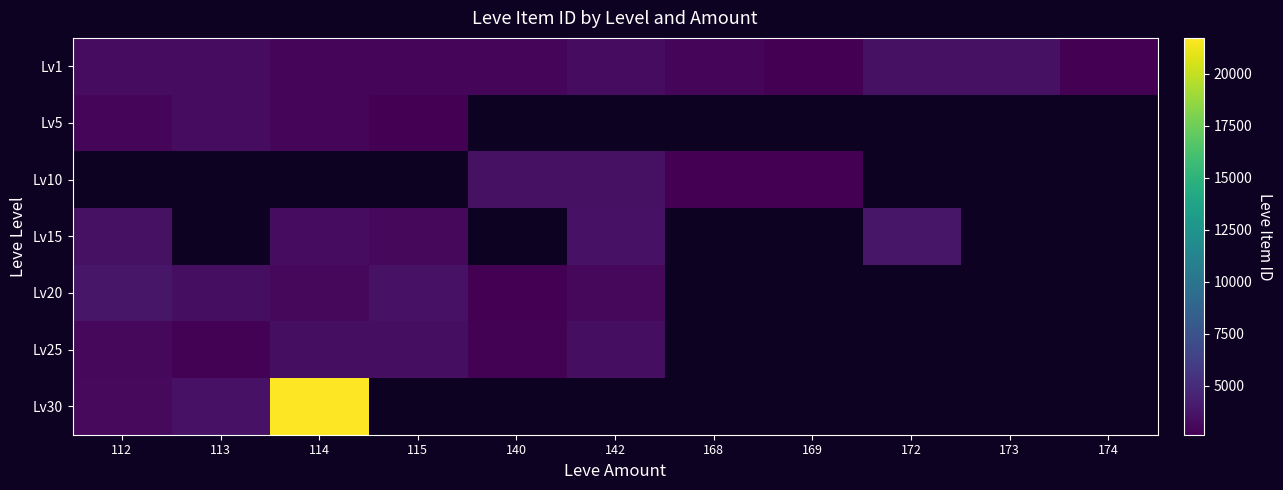

The Lv20 series shows 2700.0 at 140. True or false?

True